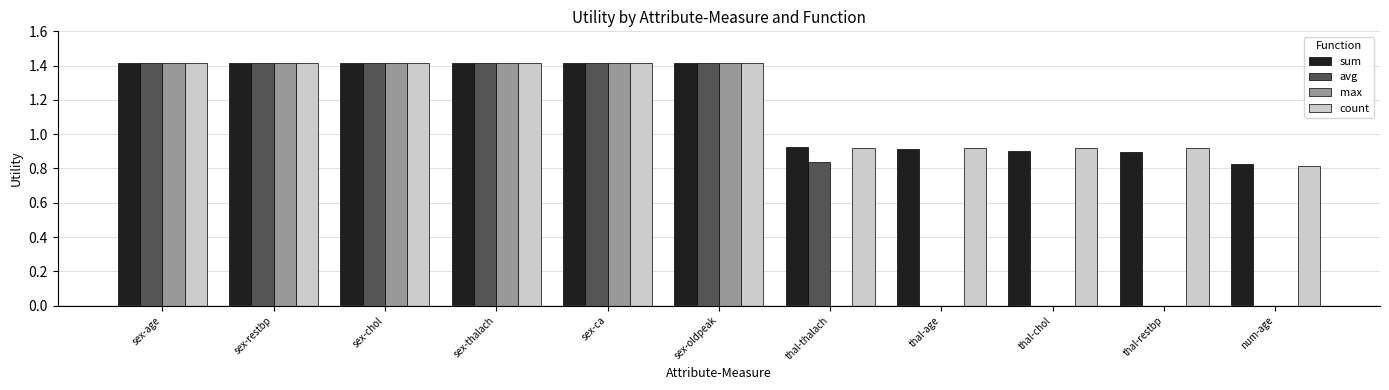

The max series shows 1.4 at sex-age. True or false?

True